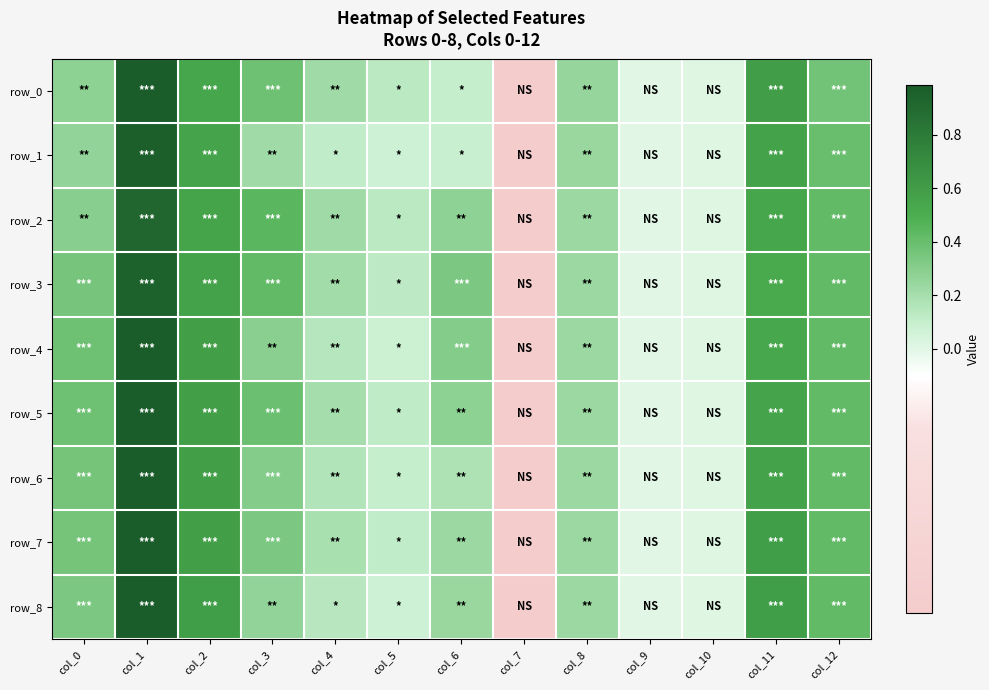

Is the value of row_5 at col_0 greater than the value of row_3 at col_9?

Yes